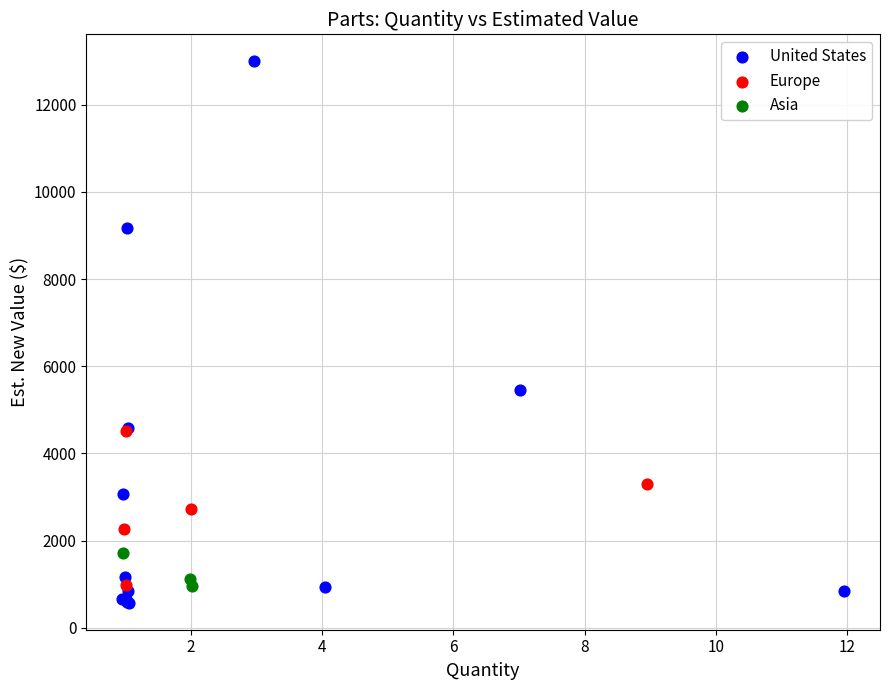

Which series contains the lowest Y value?

United States